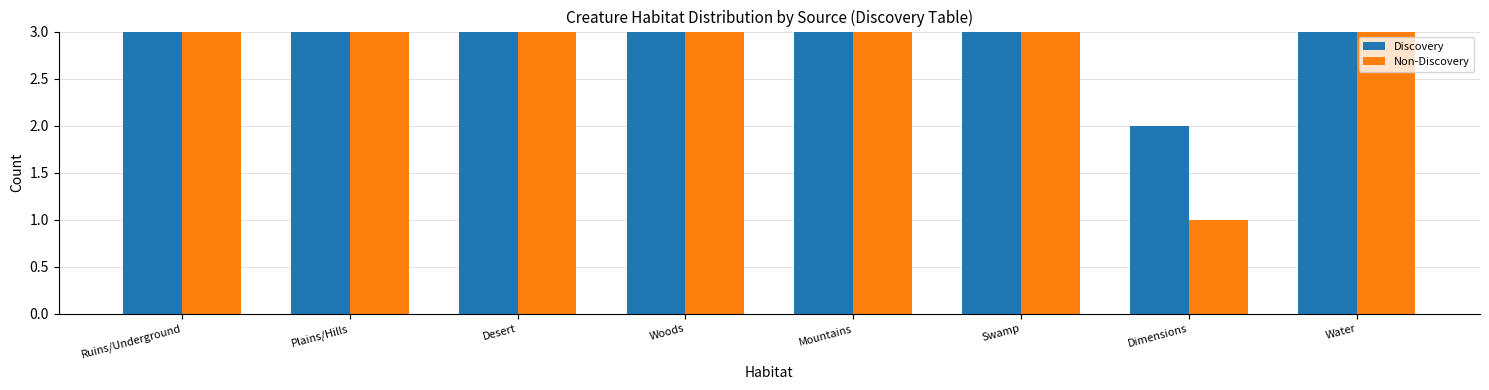

What is the difference between the second highest and second lowest values in the Discovery series?

13